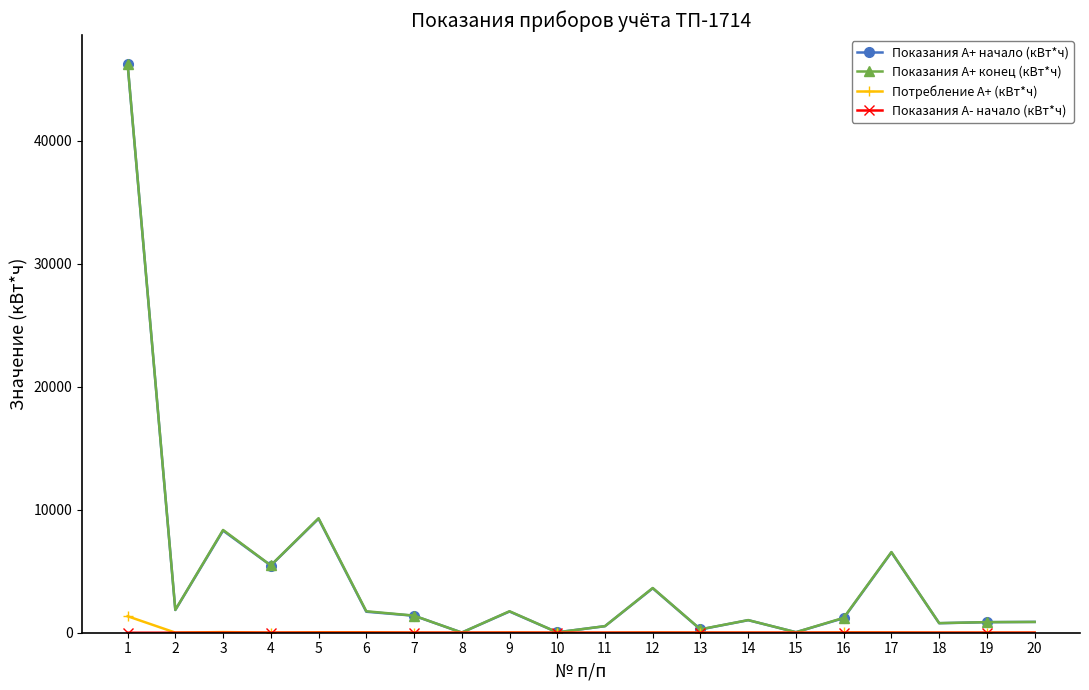

What is the sum of all Потребление А+ (кВт*ч) values?

1614.5